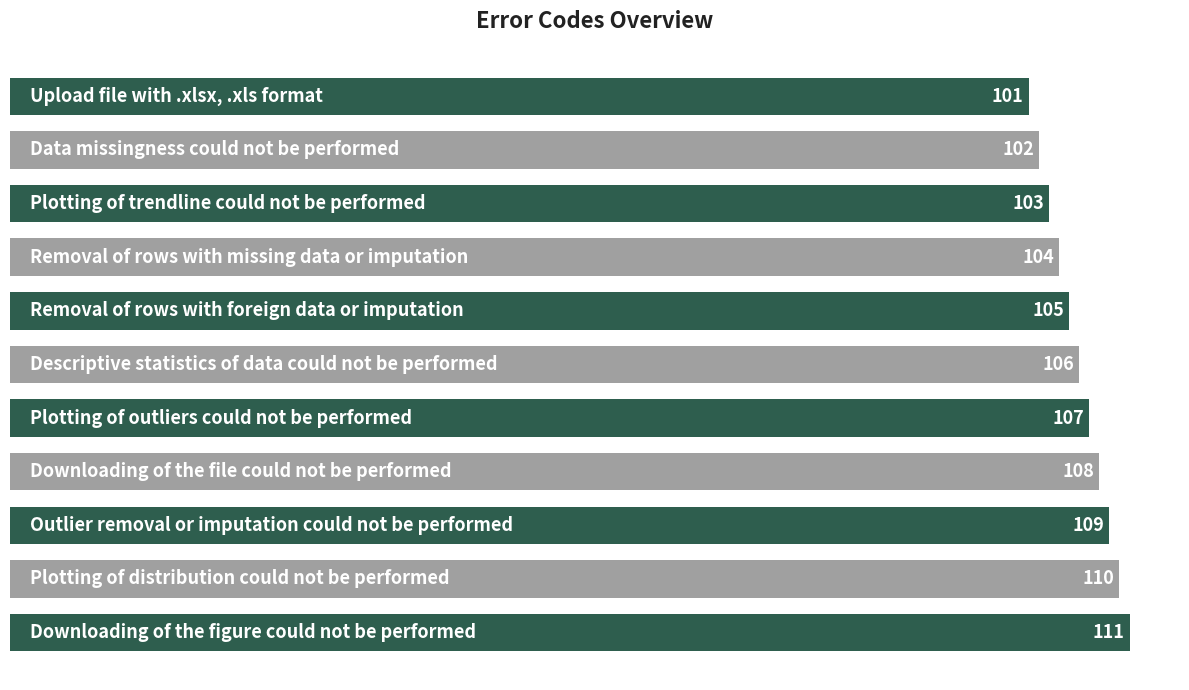

How many bars are there in total?

11